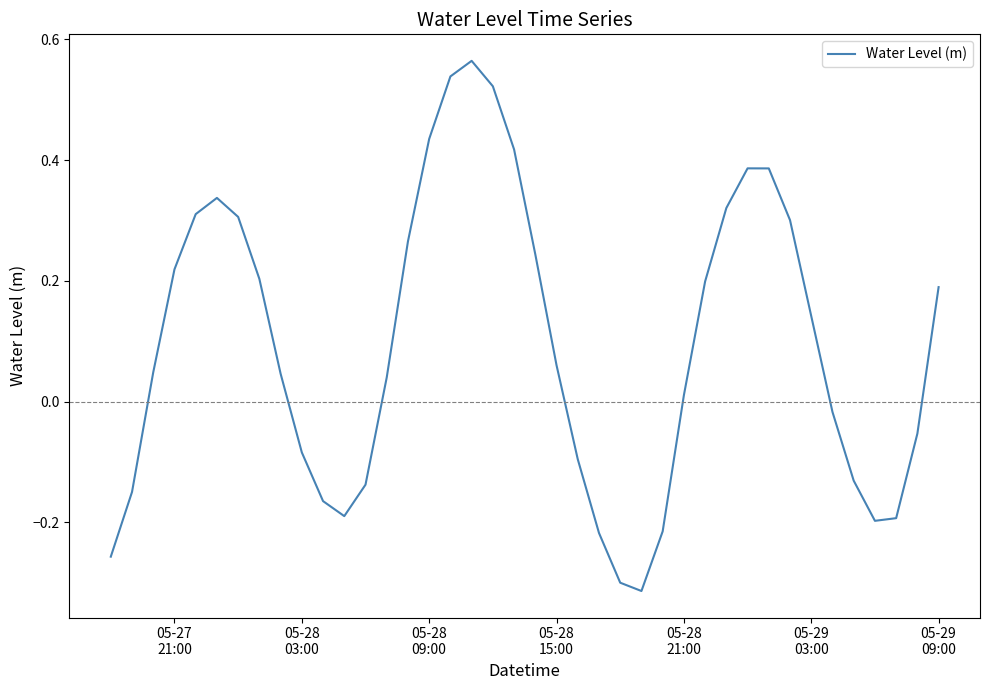

Does the chart display data point markers on the line(s)?

No